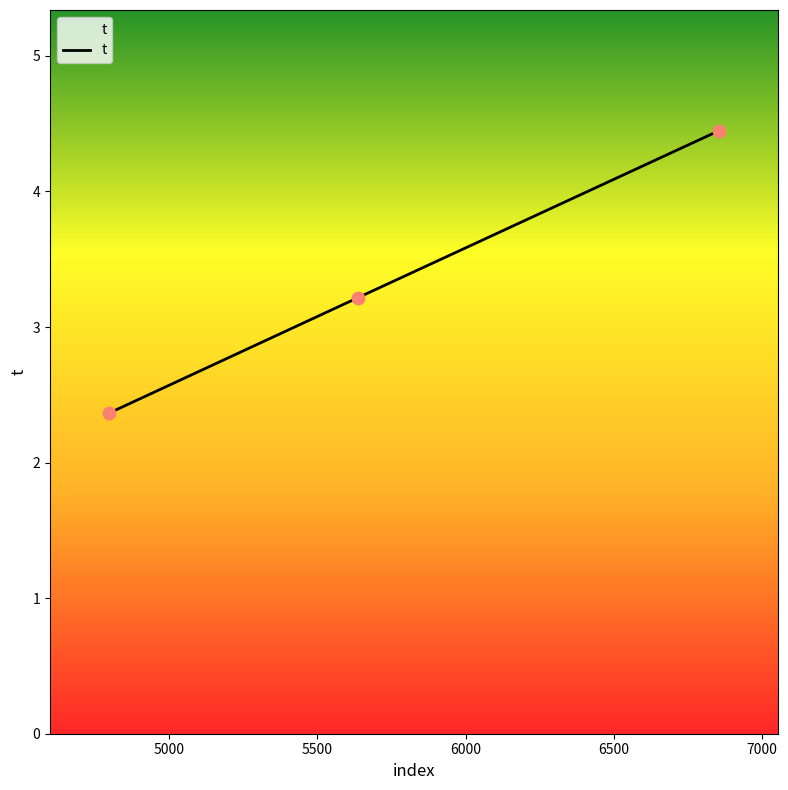

What is the difference between the maximum and minimum values?

2.1